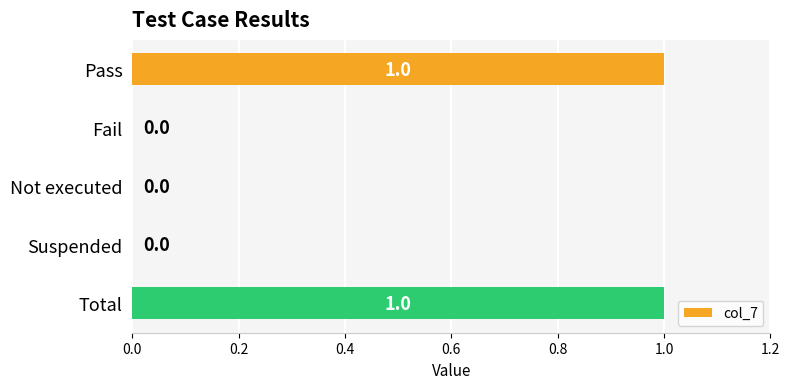

The chart shows a value of 1 at Pass. True or false?

True